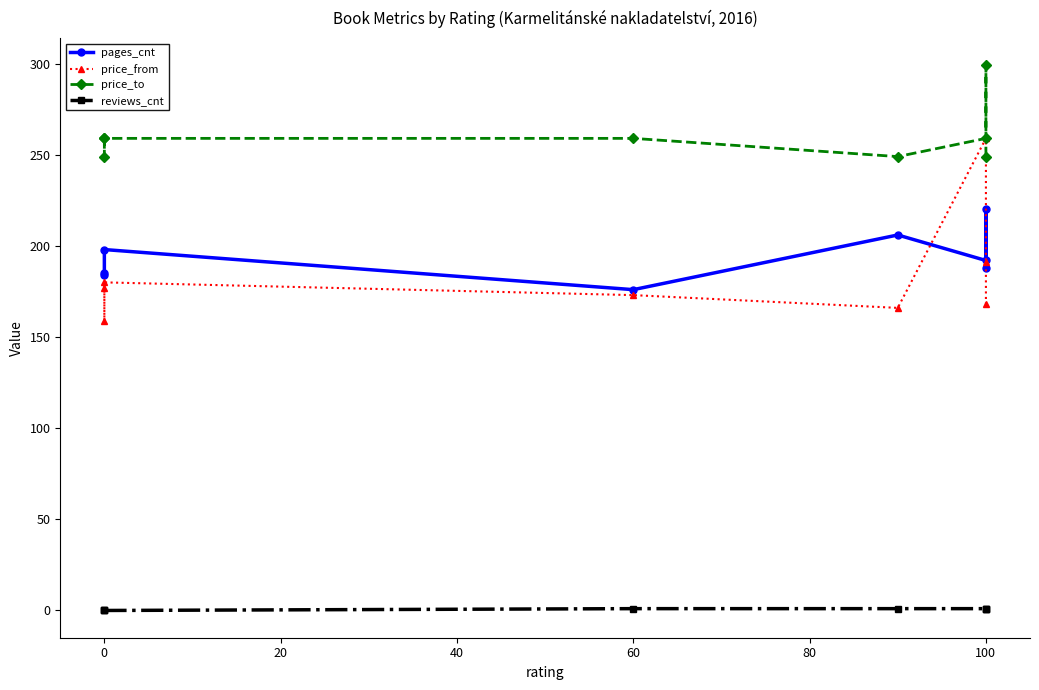

True or false: pages_cnt and reviews_cnt cross at least once.

False